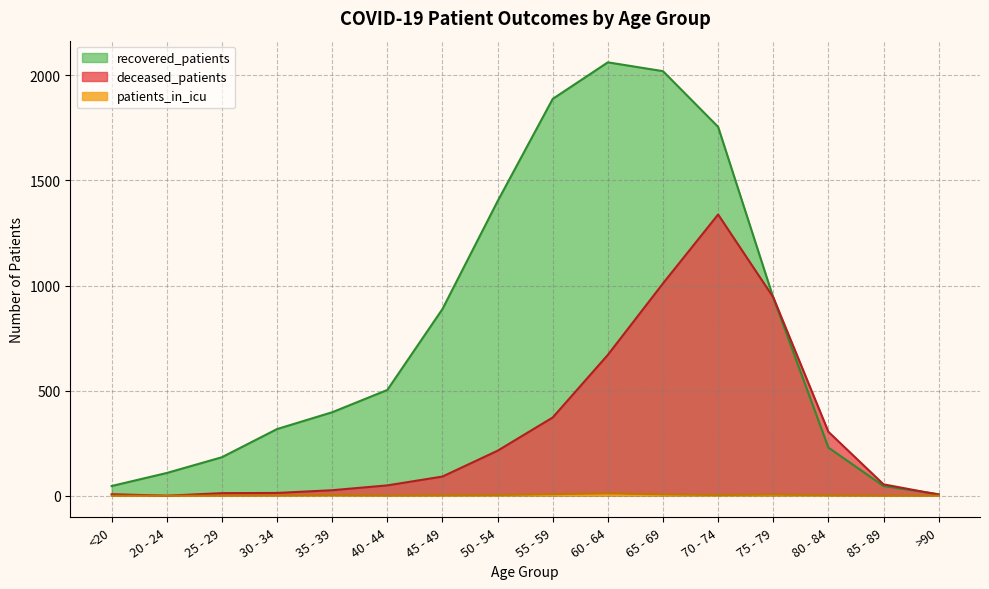

True or false: recovered_patients has more than 0 interior local peaks.

True